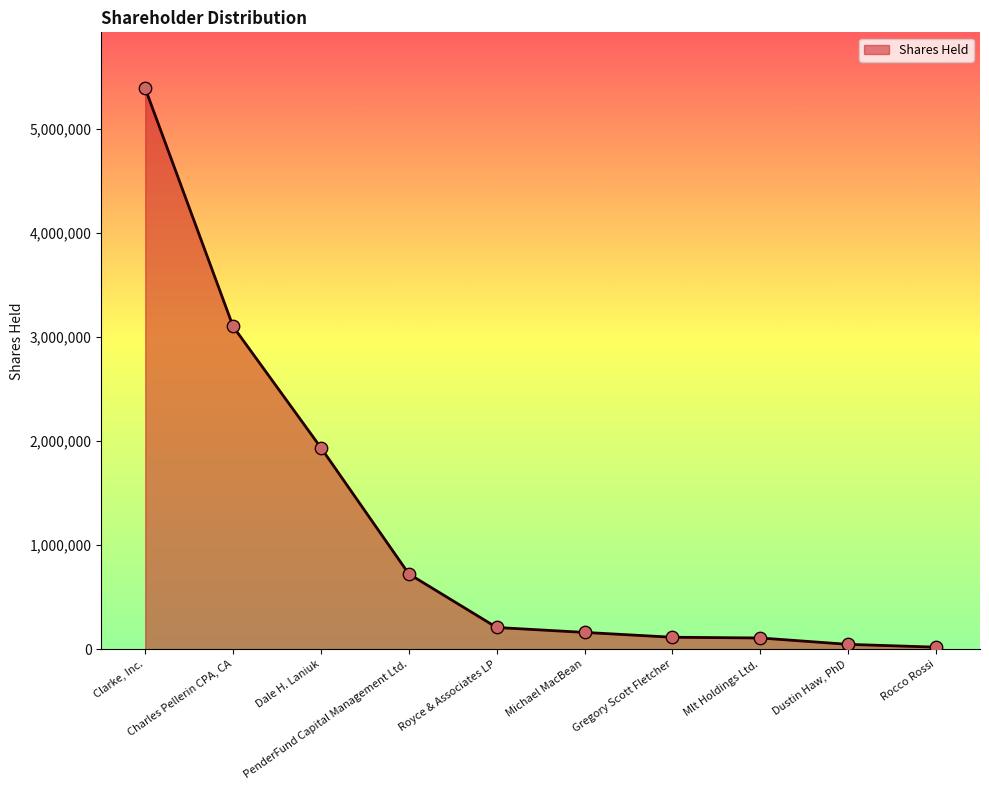

Between PenderFund Capital Management Ltd. and Dustin Haw, PhD, which is larger?

PenderFund Capital Management Ltd.